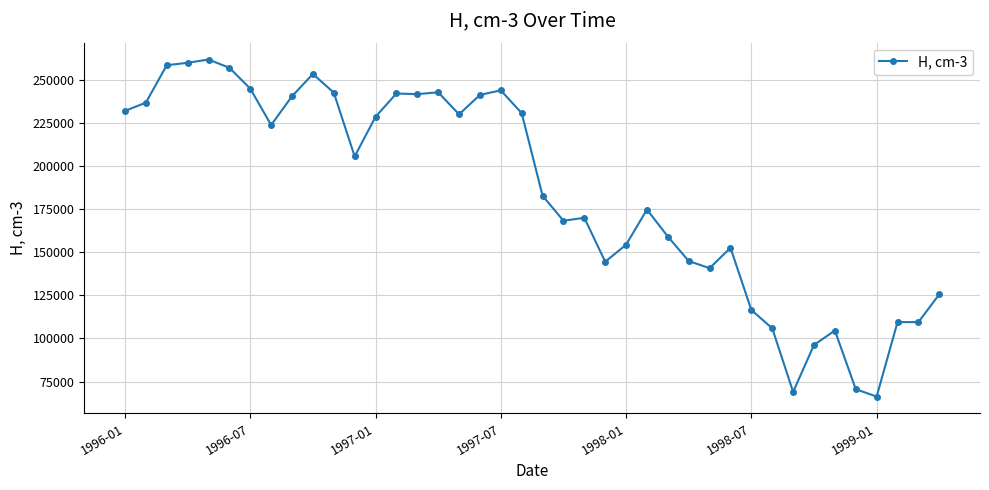

What is the sum of all values?

7383900